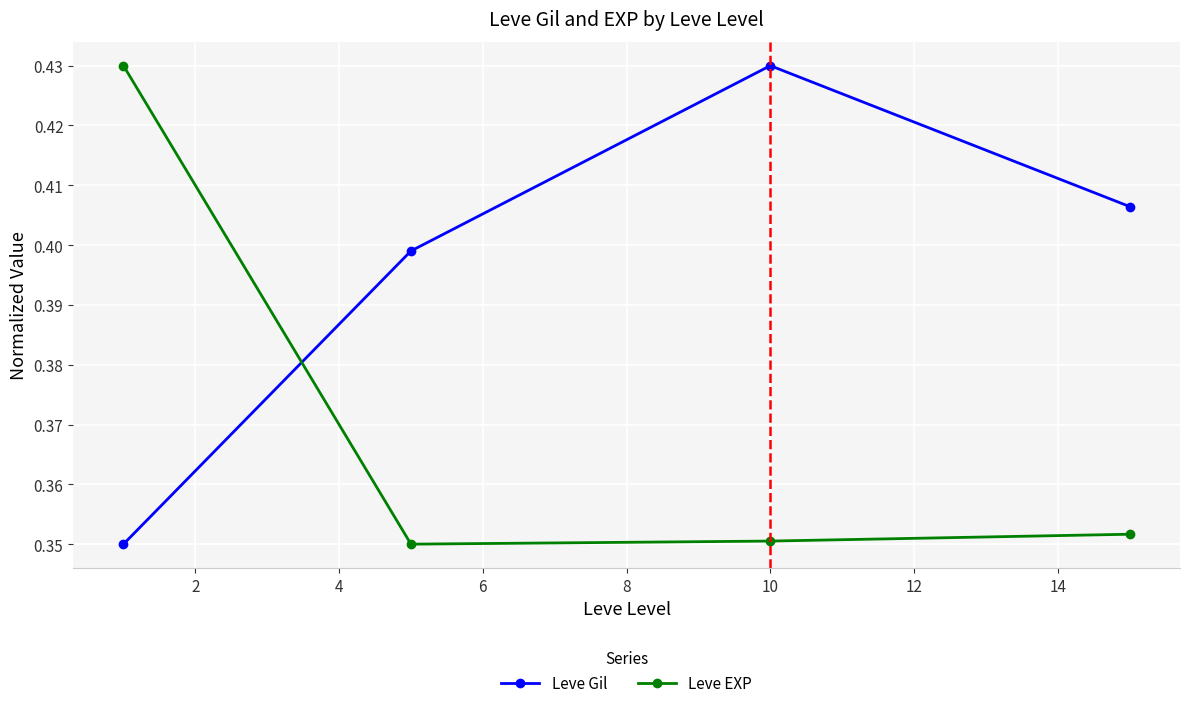

Rank the series by their average value, from highest to lowest.

Leve Gil, Leve EXP